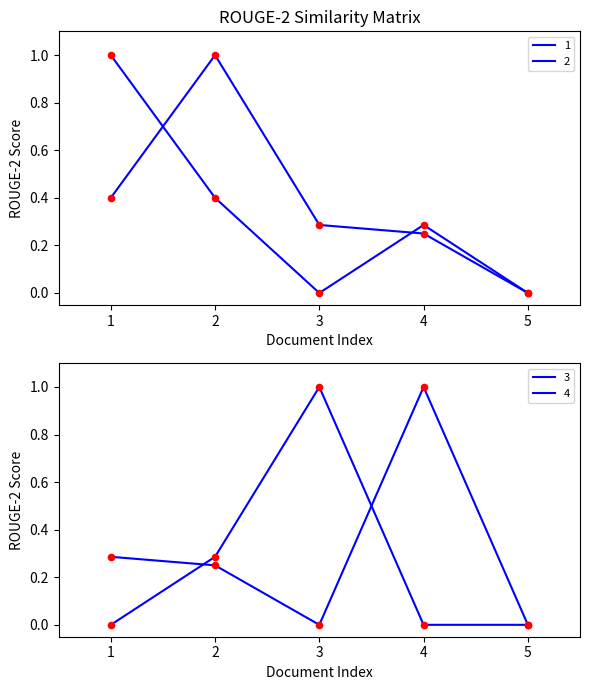

At which category is the sum across all series the highest?

2